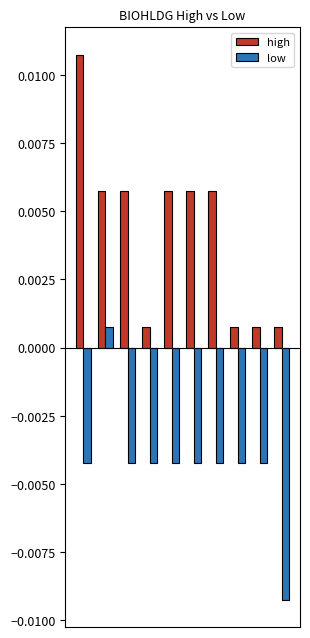

Rank the series by their maximum value, from lowest to highest.

low, high